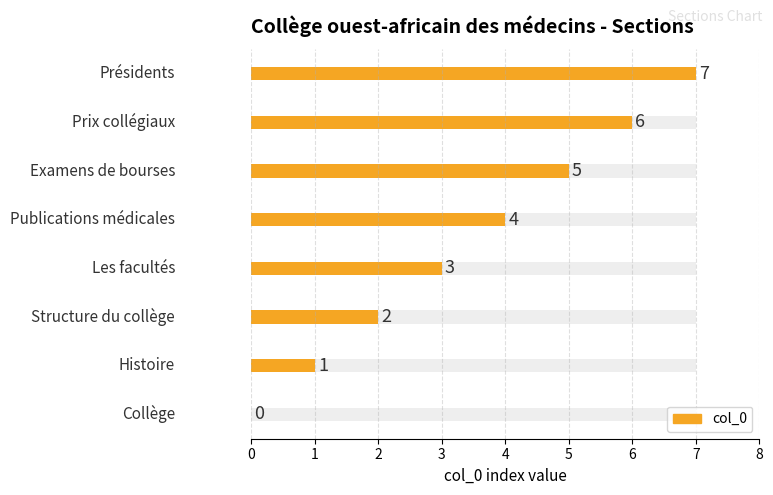

What is the greatest value displayed?

7